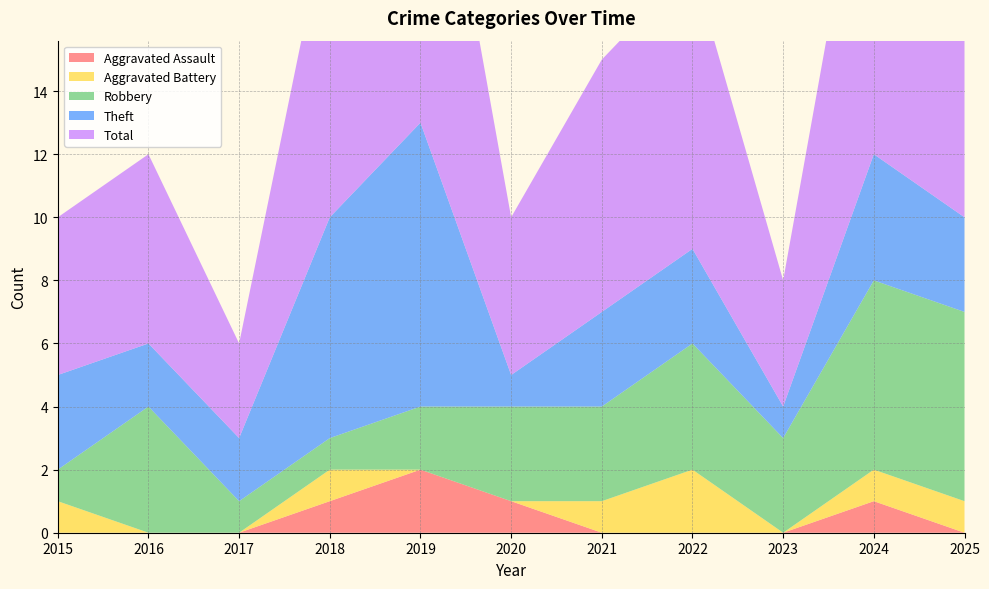

Reading right to left, transcribe all the data shown in this chart.

Aggravated Assault: 0	1	0	0	0	1	2	1	0	0	0
Aggravated Battery: 1	1	0	2	1	0	0	1	0	0	1
Robbery: 6	6	3	4	3	3	2	1	1	4	1
Theft: 3	4	1	3	3	1	9	7	2	2	3
Total: 10	12	4	9	8	5	13	10	3	6	5